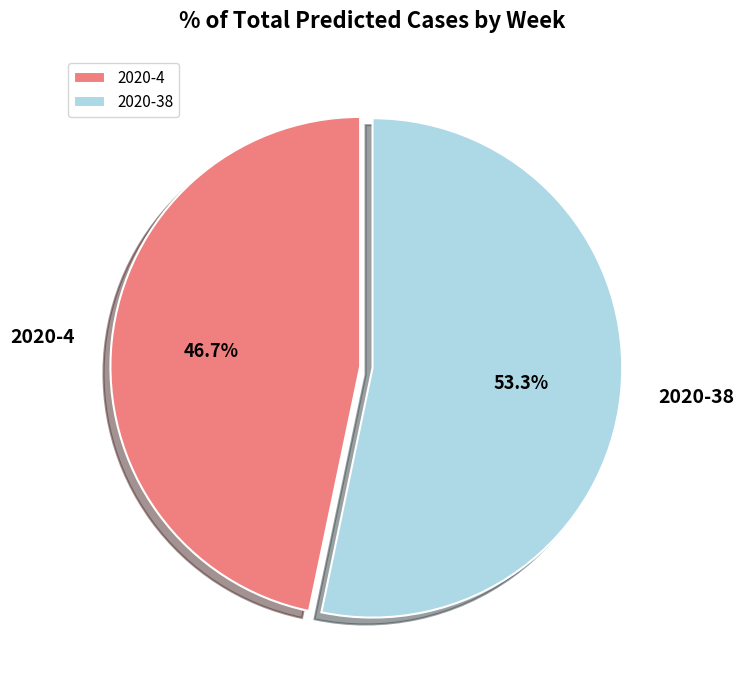

What percentage is the 2020-38 slice, to the nearest percent?

53%